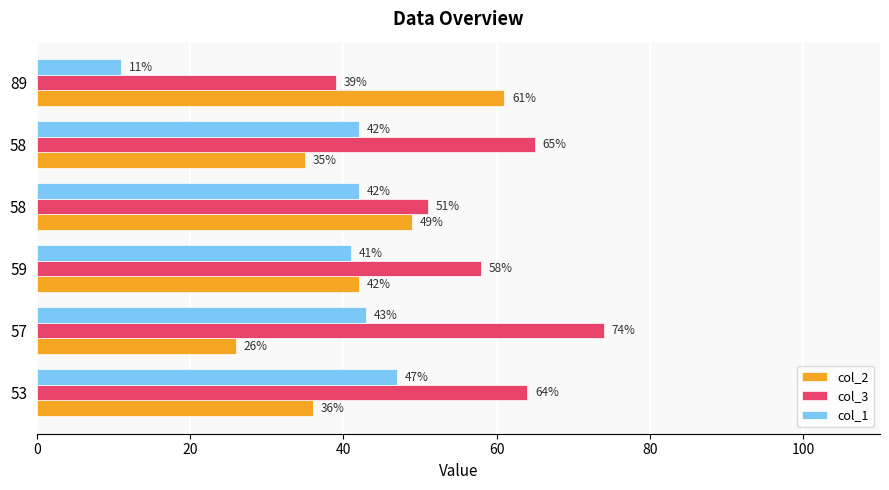

What are all the series names shown in the legend?

col_2, col_3, col_1